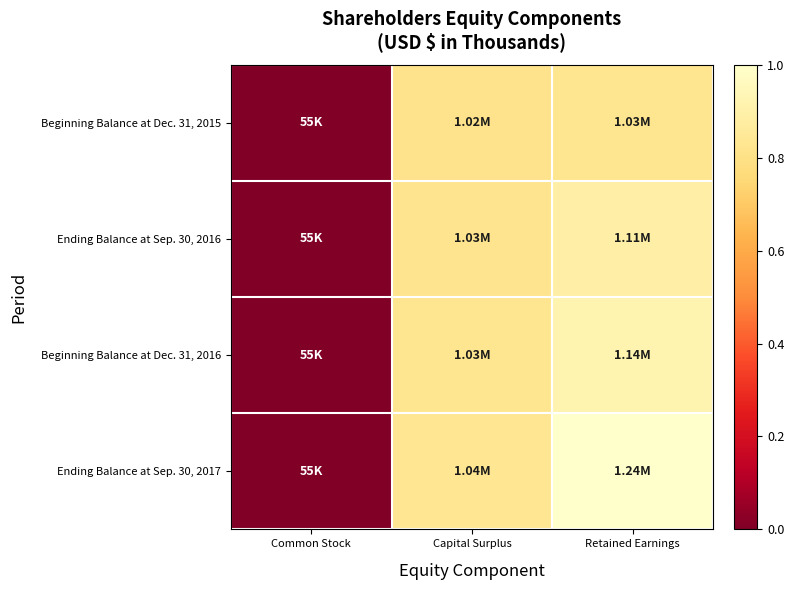

Between Common Stock and Retained Earnings, which is larger?

Retained Earnings